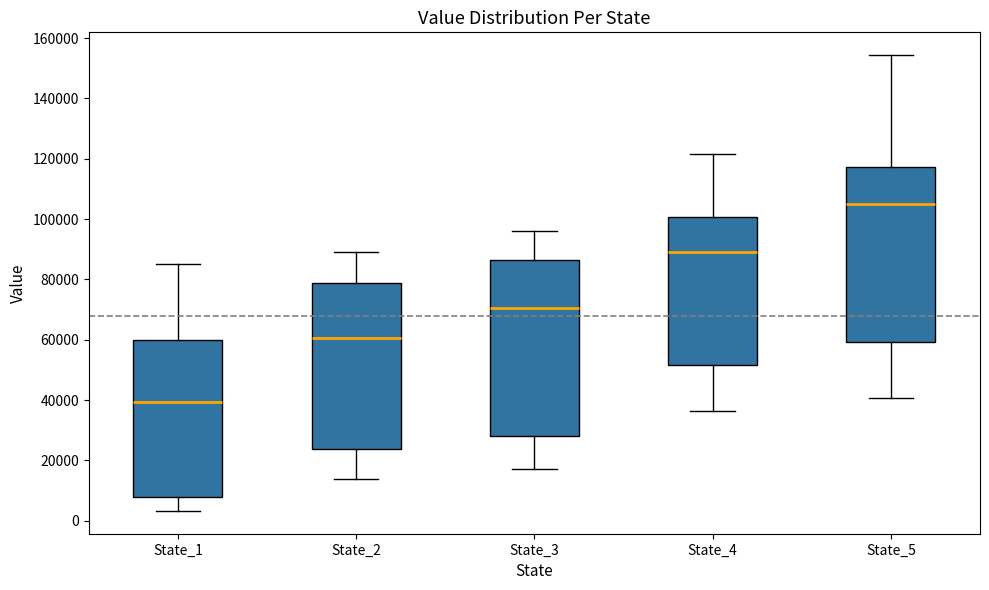

Which box's median line is the highest?

State_5